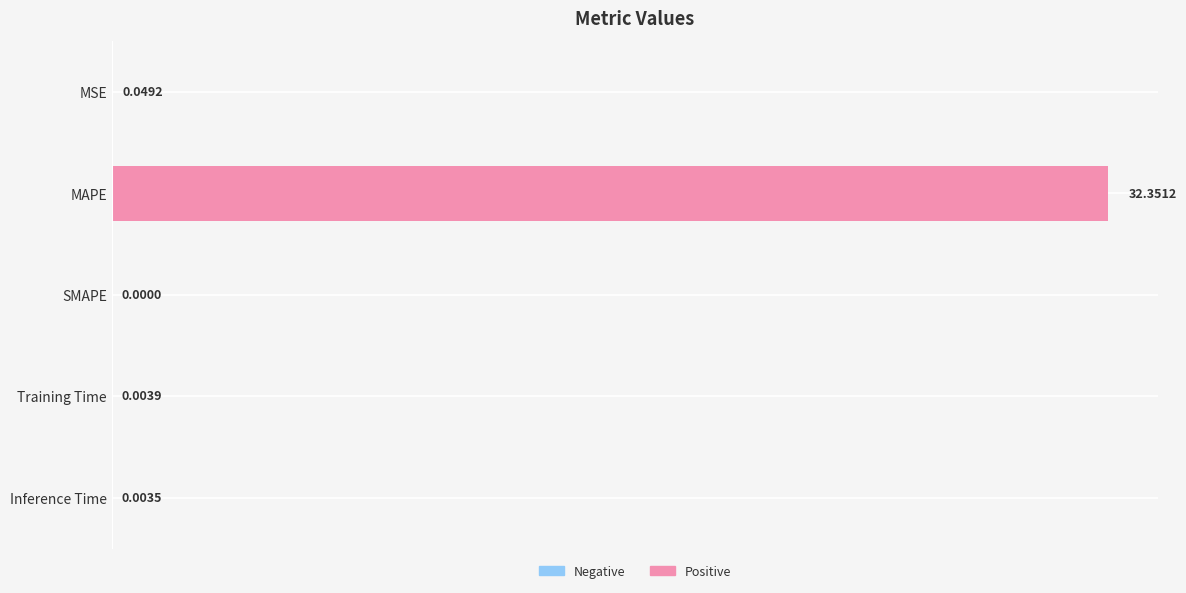

What is the sum of all values?

32.4